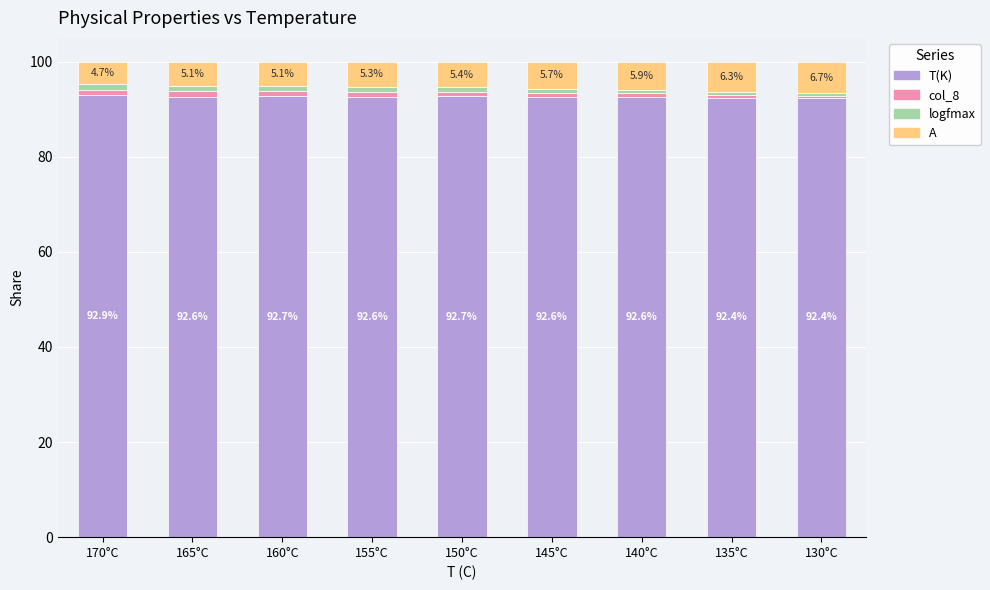

Reading left to right, transcribe the values for T(K).

92.9	92.6	92.7	92.6	92.7	92.6	92.6	92.4	92.4